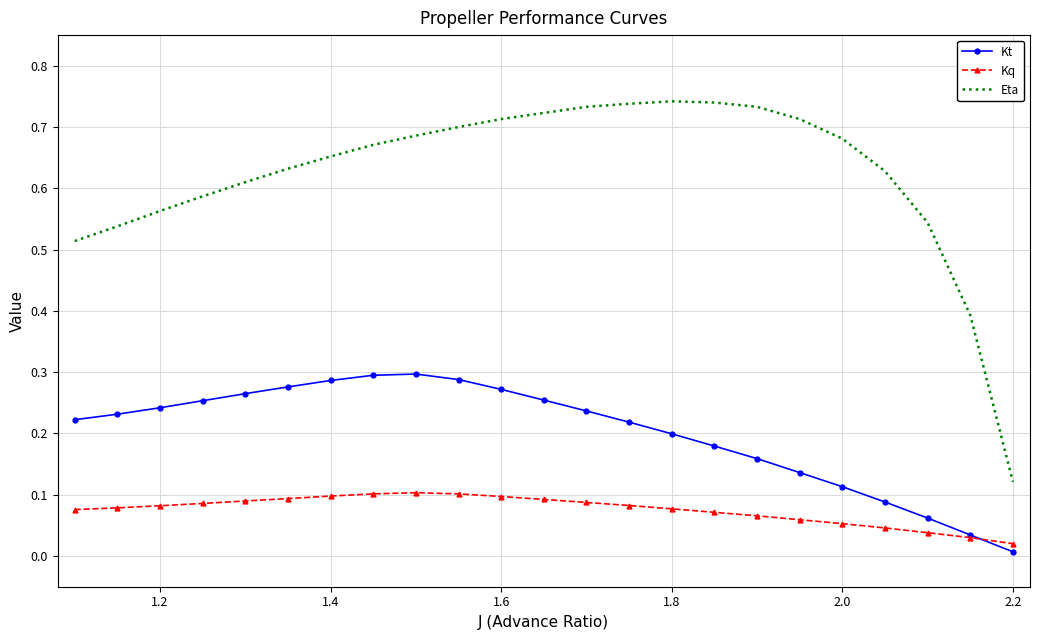

True or false: Kq and Eta intersect in this chart.

False